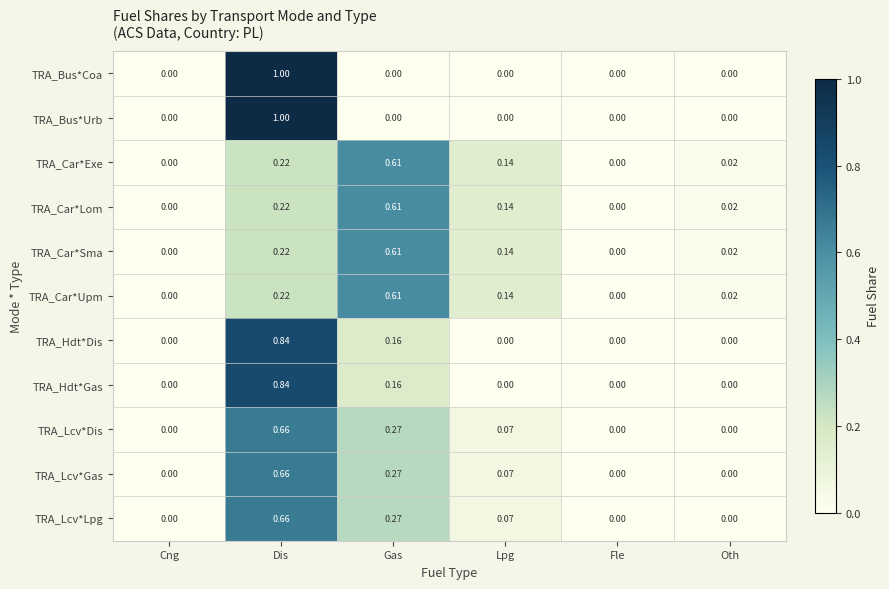

Is the value of TRA_Car*Upm at Dis greater than the value of TRA_Bus*Coa at Gas?

Yes